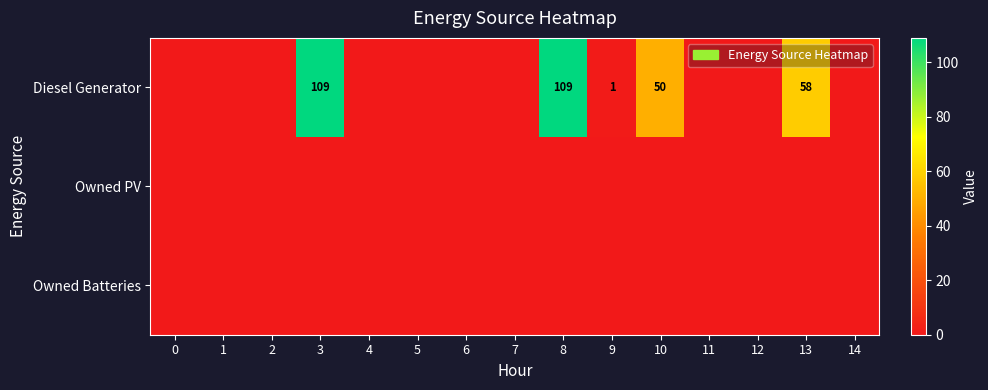

The Diesel Generator series shows 157 at 3. True or false?

False